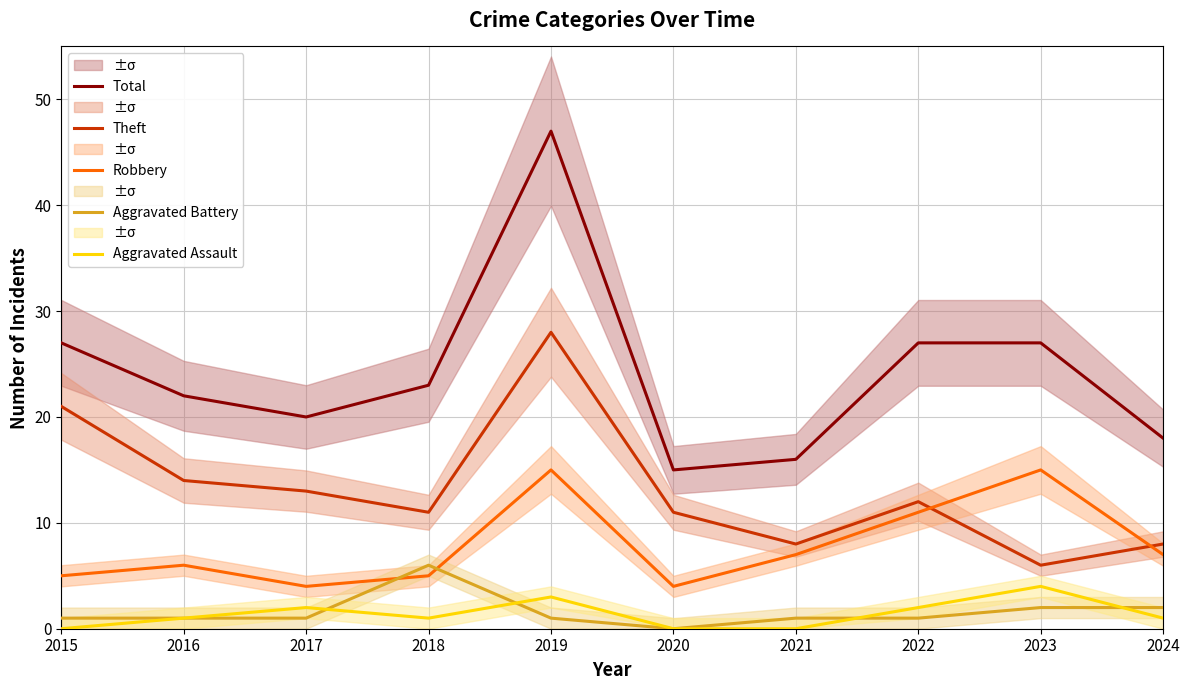

List the labels in order of Theft value, smallest first.

2023, 2021, 2024, 2018, 2020, 2022, 2017, 2016, 2015, 2019